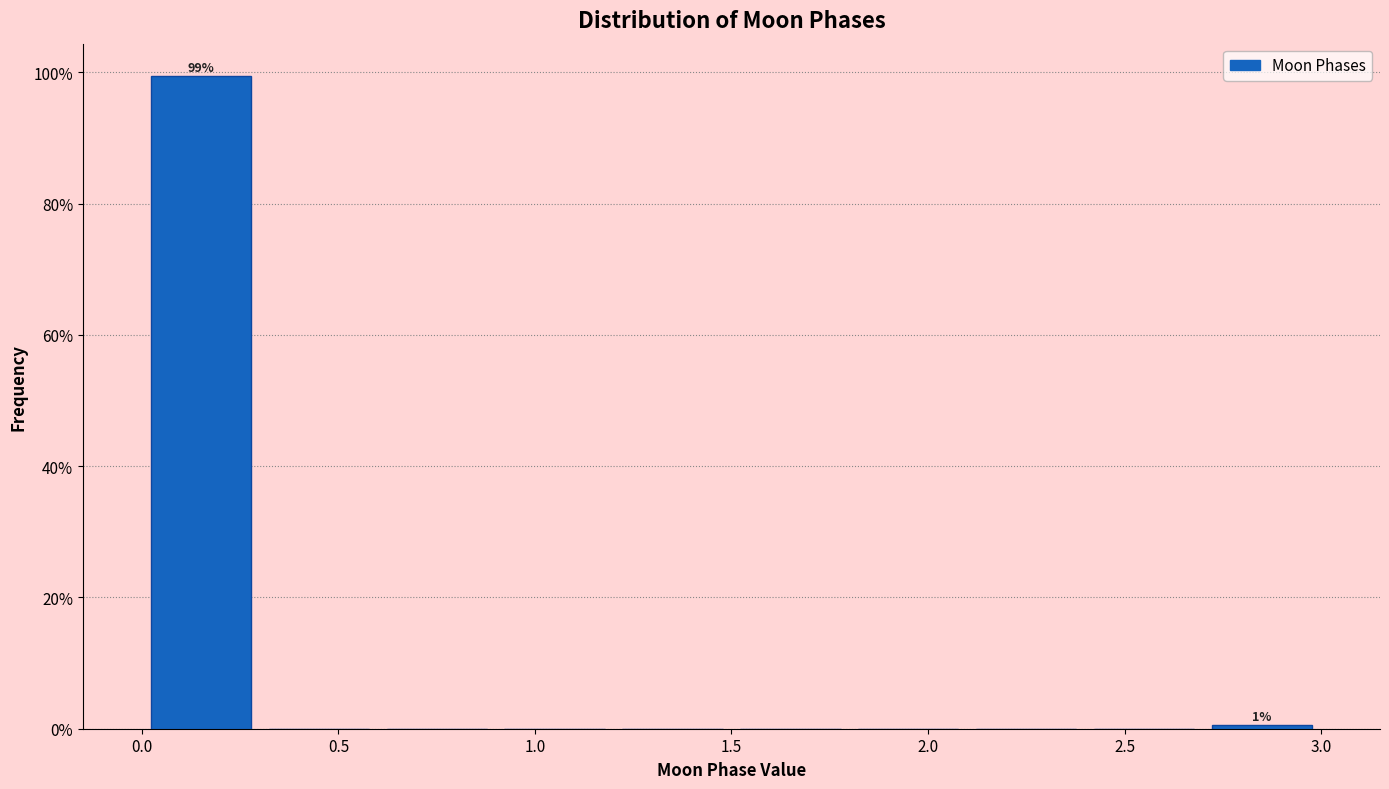

Over which range of the x-axis is the bar tallest?

0.0 to 0.3